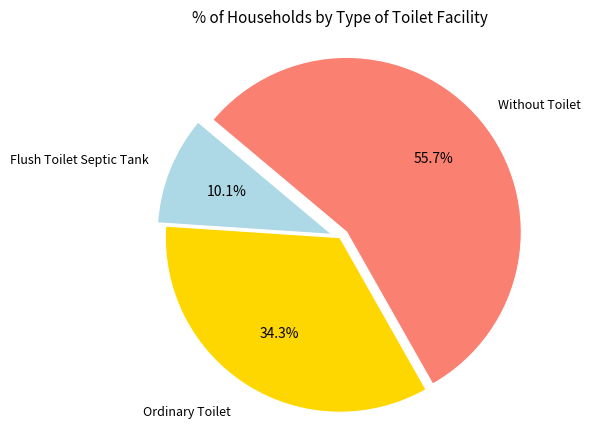

Is there any slice that represents more than half of the pie?

Yes